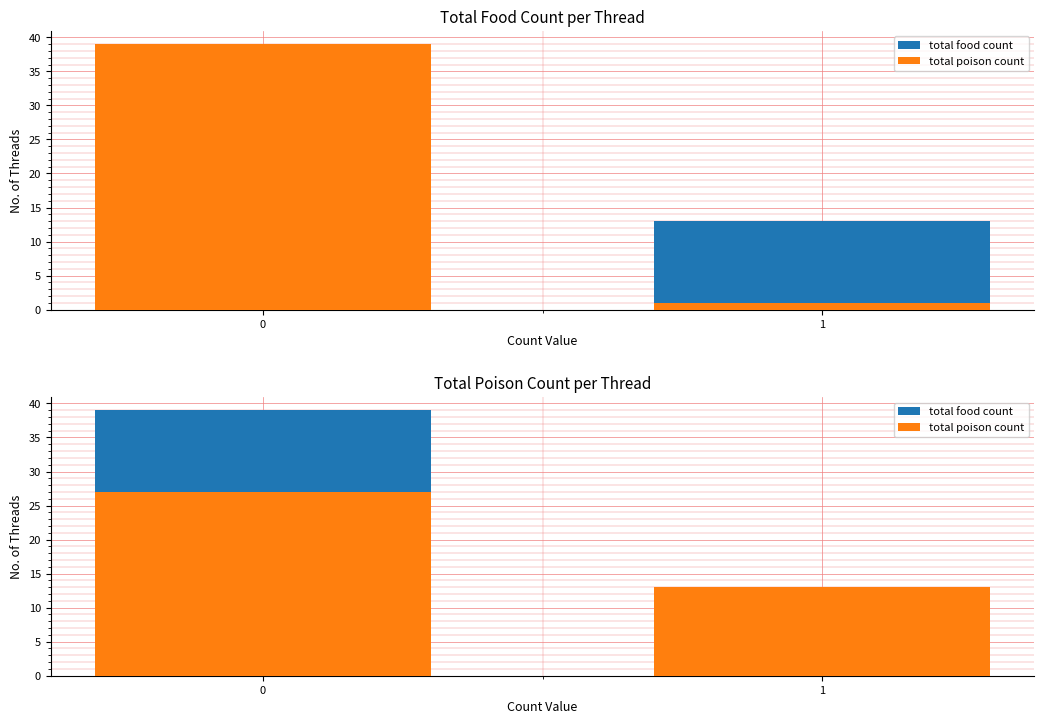

What is the approximate value of total food count at 0, to the nearest 10?

40